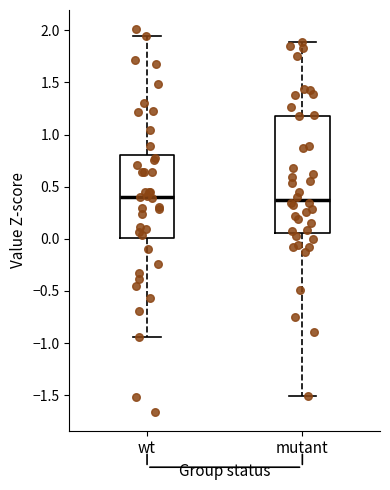

Reading left to right, transcribe this box plot: for each box, give where its median line is, the range the box spans, and where its two whiskers end, as read against the y-axis. The values are not printed on the chart, so give them approximately, as read against the axis.

wt: median 0.40, box 0.00 to 0.80, whiskers -0.95 to 1.95
mutant: median 0.35, box 0.05 to 1.20, whiskers -1.50 to 1.90